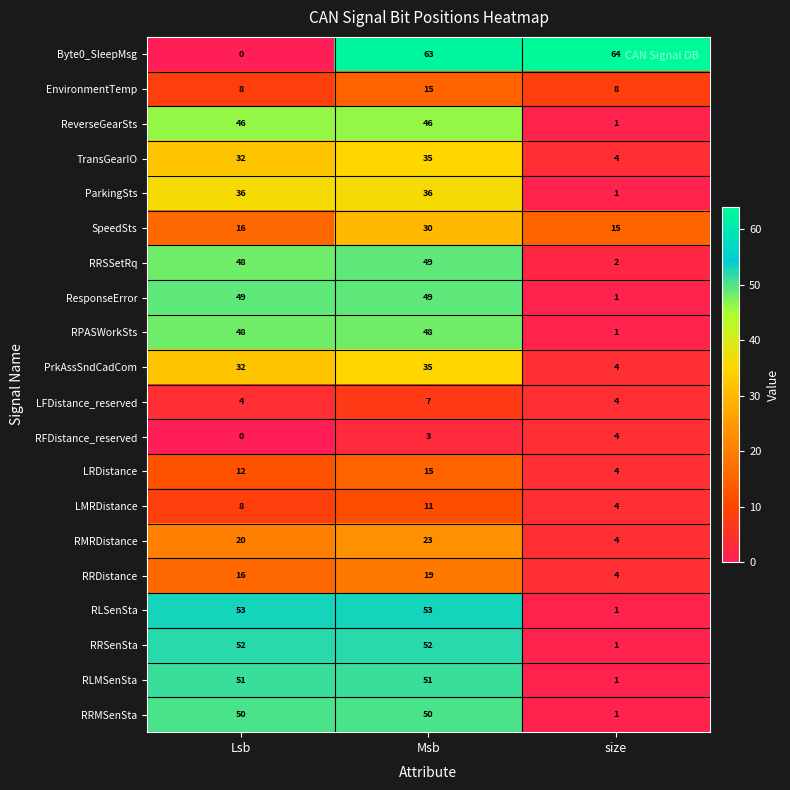

Is it true that RPASWorkSts equals 68 at Msb?

False